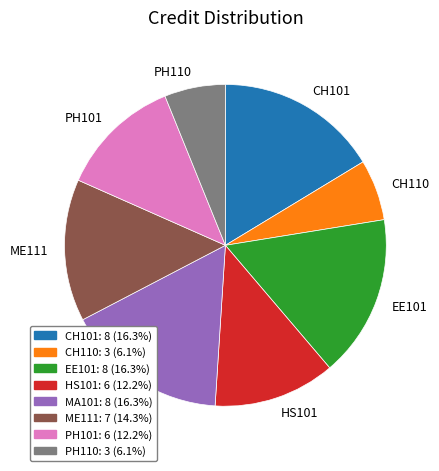

Between HS101 and MA101, which is larger?

MA101